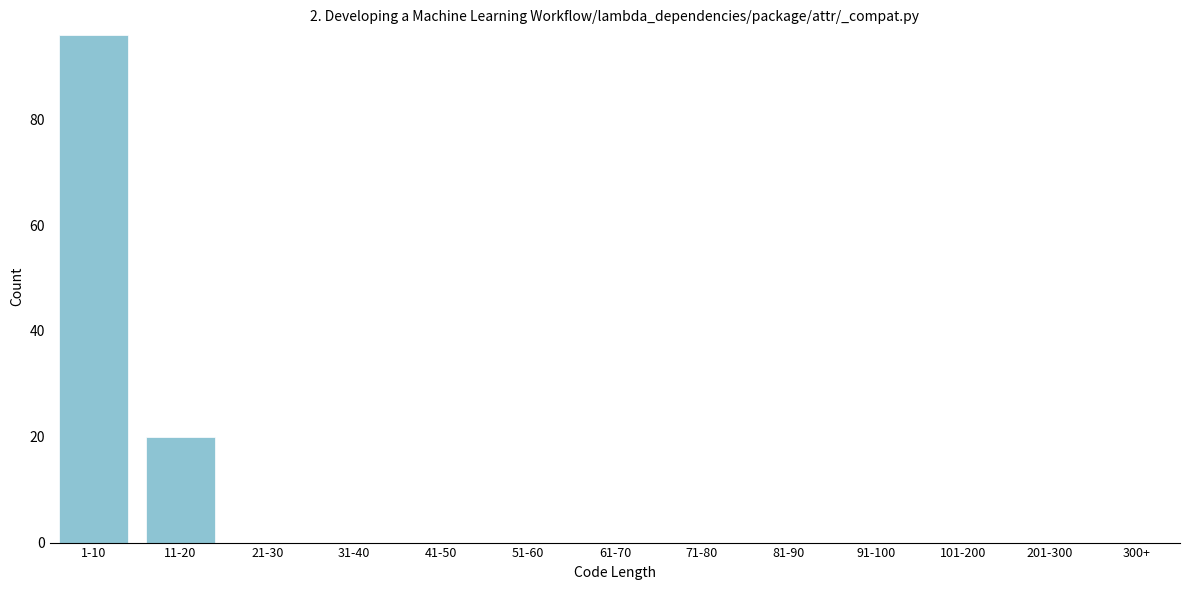

Reading left to right, extract all data points from this chart.

1-10=96	11-20=20	21-30=0	31-40=0	41-50=0	51-60=0	61-70=0	71-80=0	81-90=0	91-100=0	101-200=0	201-300=0	300+=0